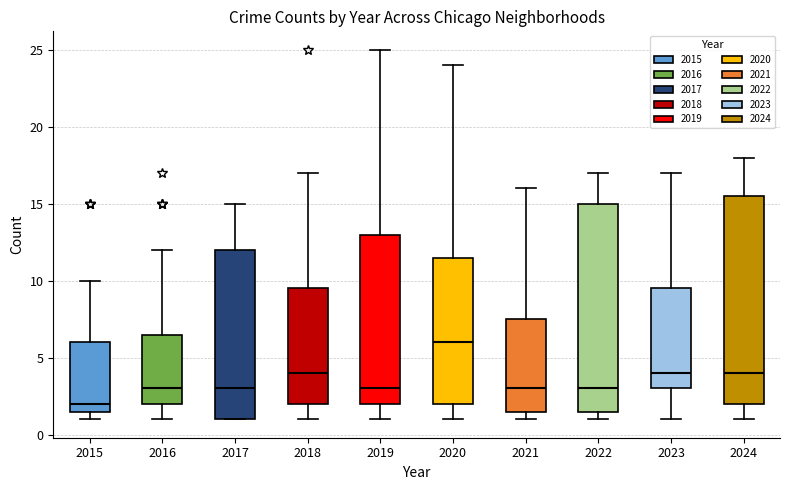

Reading left to right, transcribe this box plot: for each box, give where its median line is, the range the box spans, and where its two whiskers end, as read against the y-axis. The values are not printed on the chart, so give them approximately, as read against the axis.

2015: median 2.0, box 1.5 to 6.0, whiskers 1.0 to 10.0
2016: median 3.0, box 2.0 to 6.5, whiskers 1.0 to 12.0
2017: median 3.0, box 1.0 to 12.0, whiskers 1.0 to 15.0
2018: median 4.0, box 2.0 to 9.5, whiskers 1.0 to 17.0
2019: median 3.0, box 2.0 to 13.0, whiskers 1.0 to 25.0
2020: median 6.0, box 2.0 to 11.5, whiskers 1.0 to 24.0
2021: median 3.0, box 1.5 to 7.5, whiskers 1.0 to 16.0
2022: median 3.0, box 1.5 to 15.0, whiskers 1.0 to 17.0
2023: median 4.0, box 3.0 to 9.5, whiskers 1.0 to 17.0
2024: median 4.0, box 2.0 to 15.5, whiskers 1.0 to 18.0